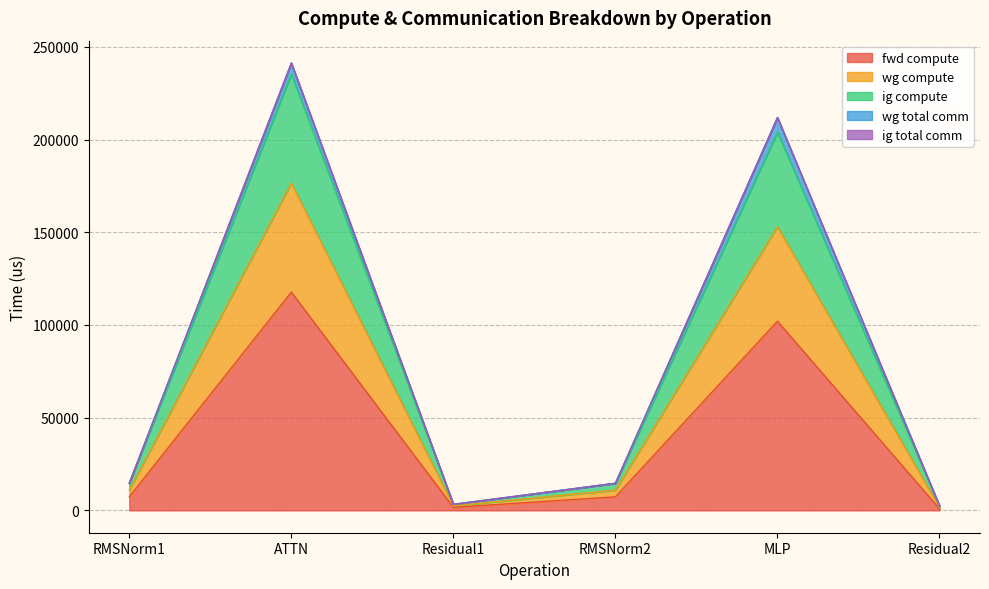

What is the greatest value displayed?

235441.3